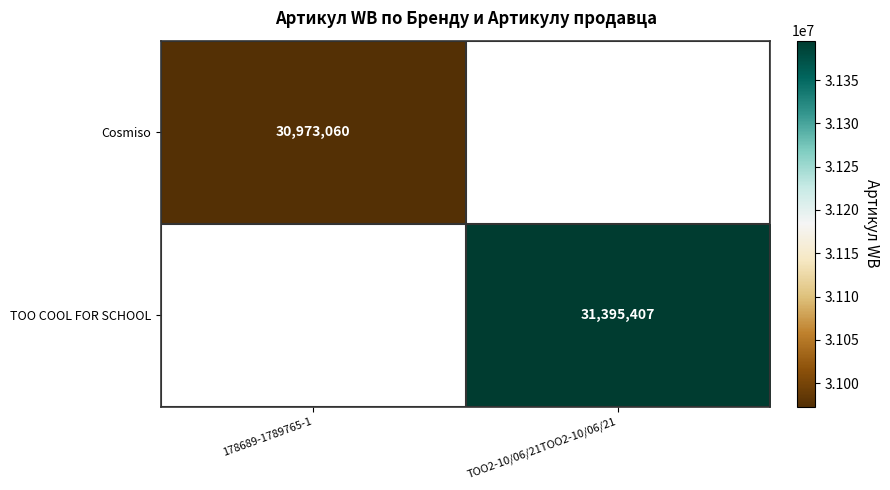

How many categories are shown in the chart?

2